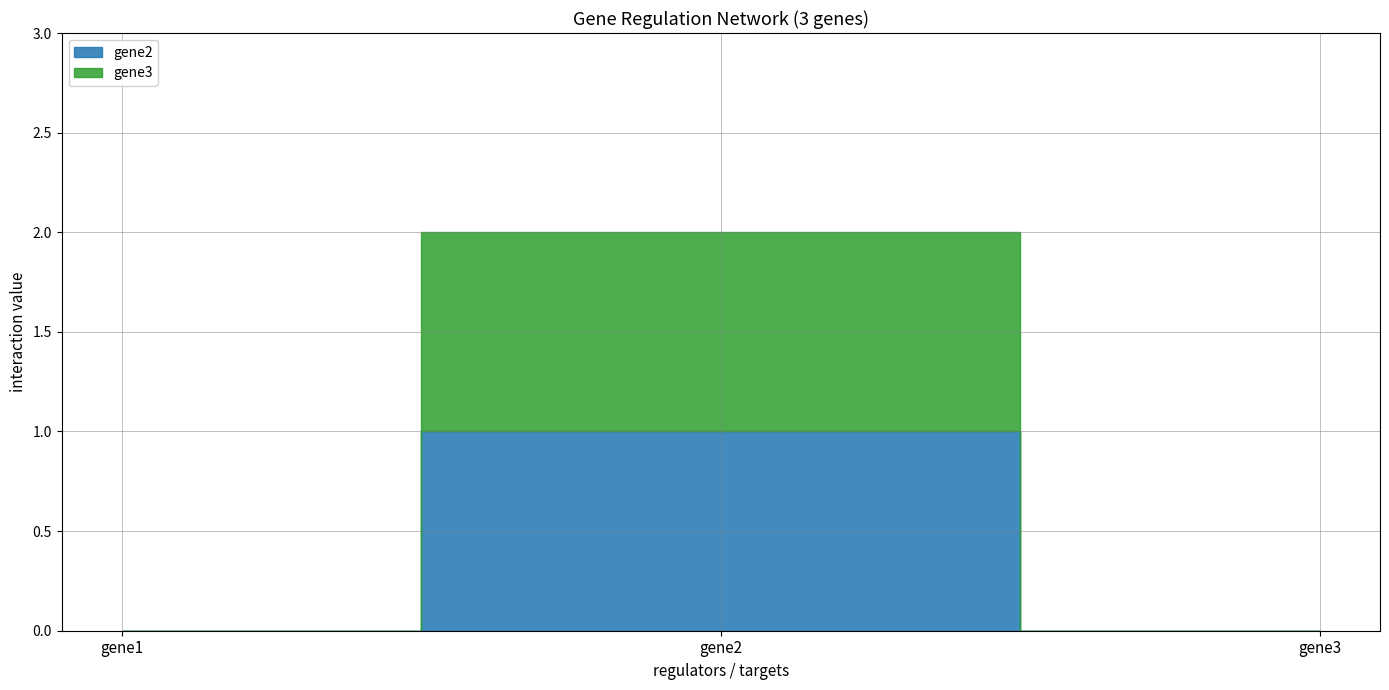

Which series changed the most between gene1 and gene3?

gene2